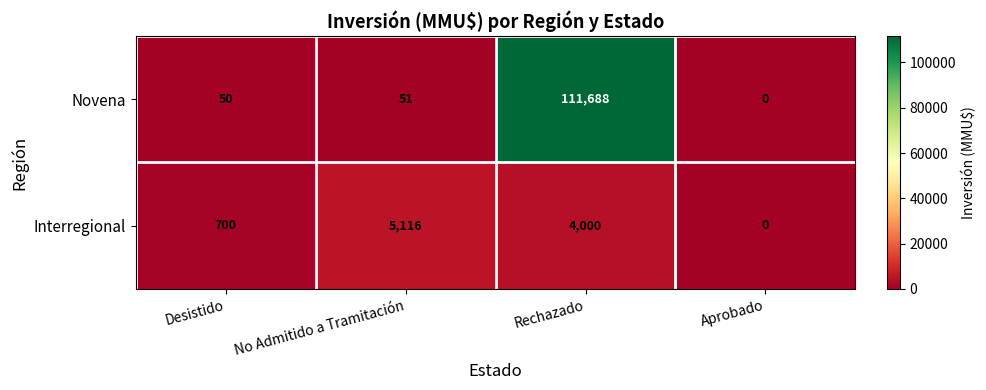

Reading right to left, transcribe all the data shown in this chart.

Novena: Aprobado=0	Rechazado=111688	No Admitido a Tramitación=51	Desistido=50
Interregional: Aprobado=0	Rechazado=4000	No Admitido a Tramitación=5116	Desistido=700